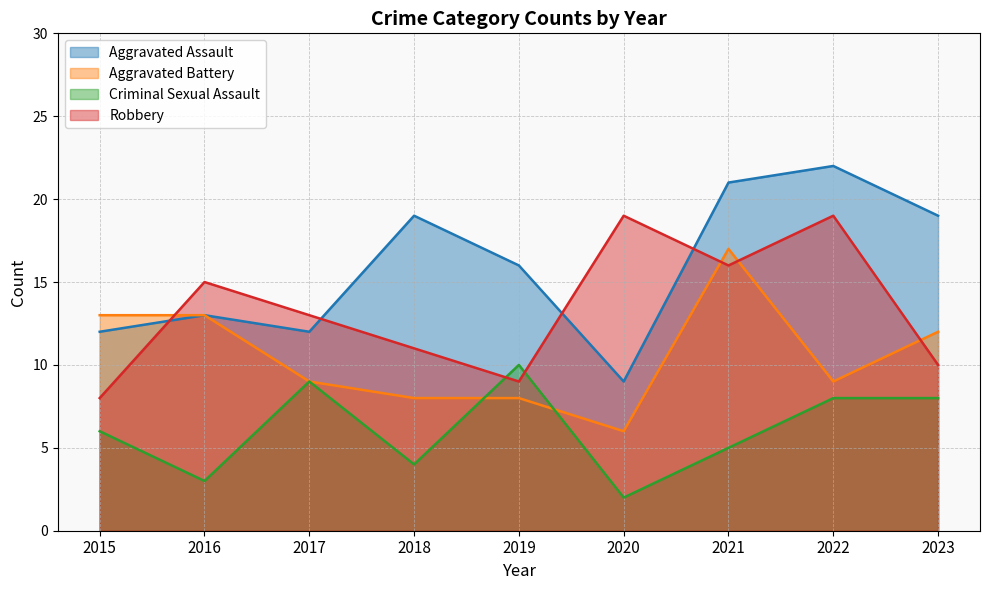

What is the value of the Criminal Sexual Assault point at the 1st from the left?

6